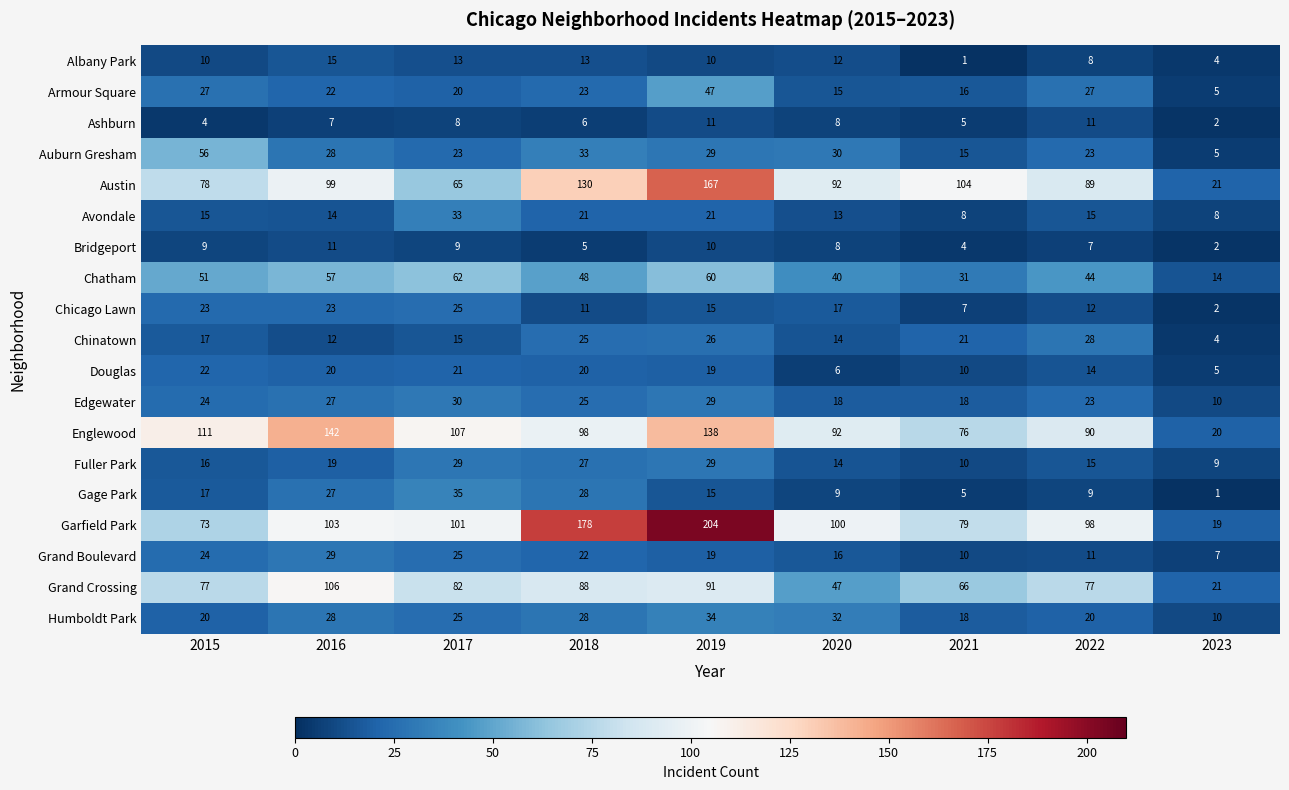

How many categories are shown in the chart?

9